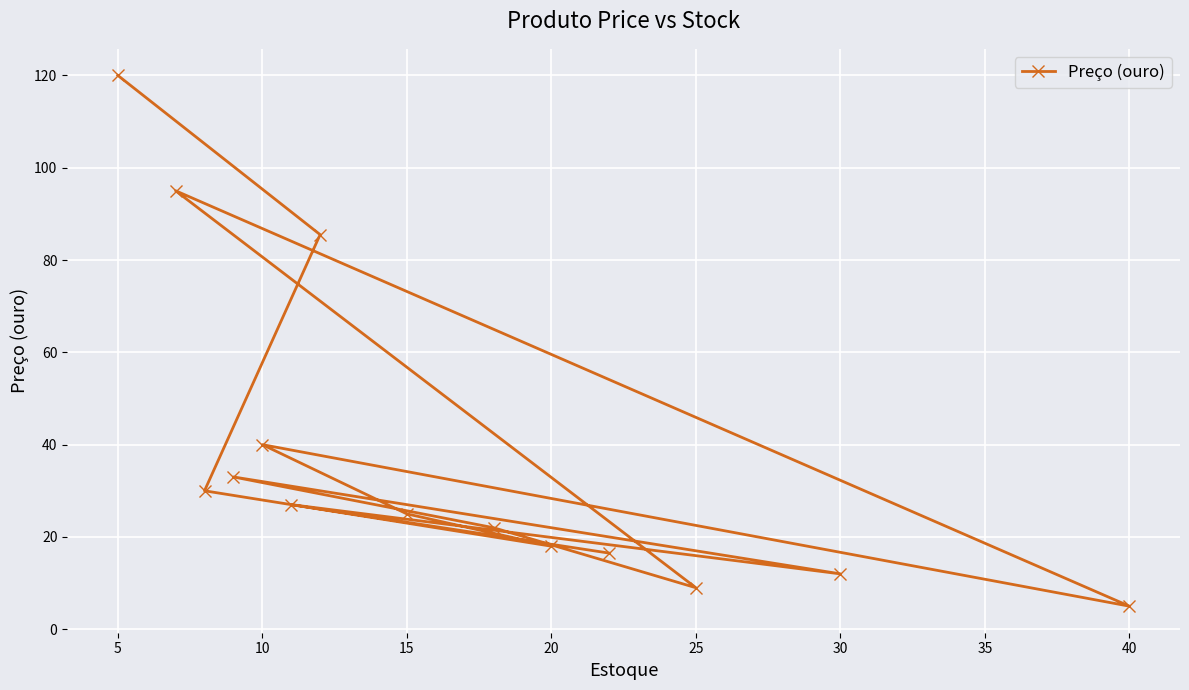

Reading right to left, transcribe all the data shown in this chart.

5.0	12.0	9.0	16.5	18.0	22.0	25.0	85.5	27.0	40.0	33.0	30.0	95.0	120.0